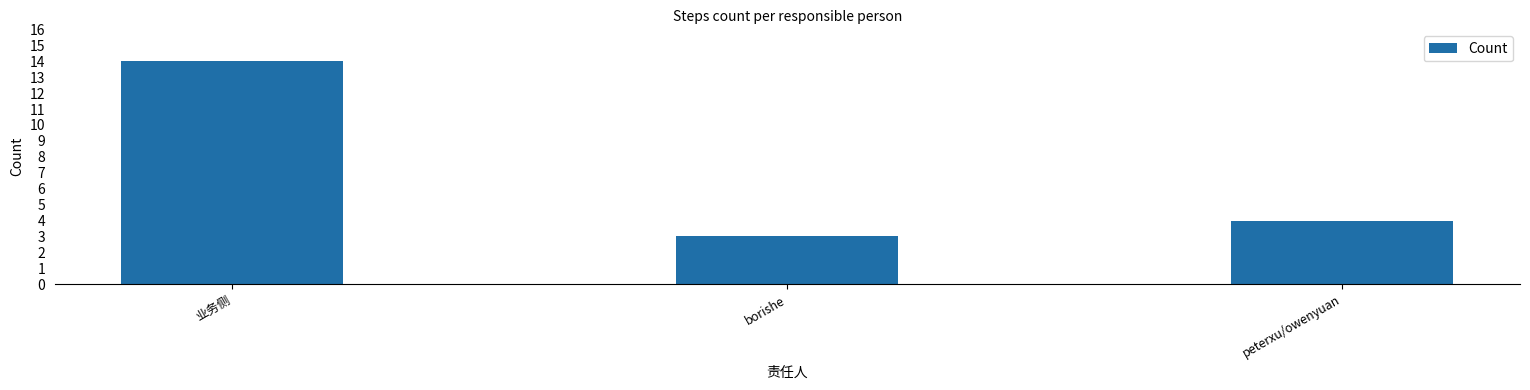

True or false: the data shows 4 at peterxu/owenyuan.

True